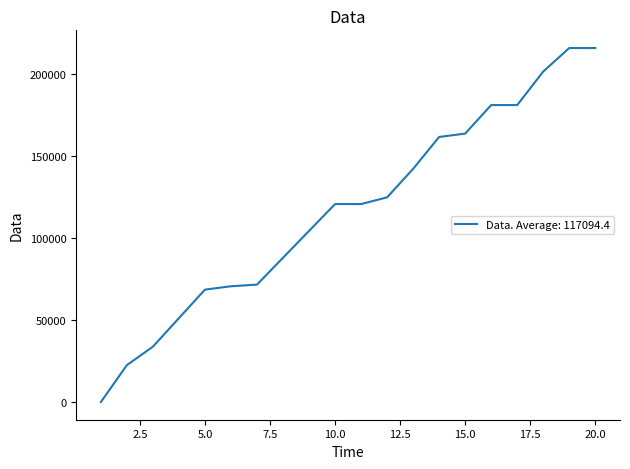

What is the greatest value displayed?

216064